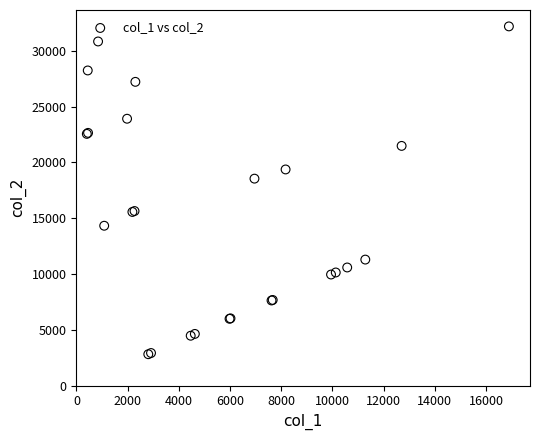

What Y value in the scatter plot is closest to 17495?

18540